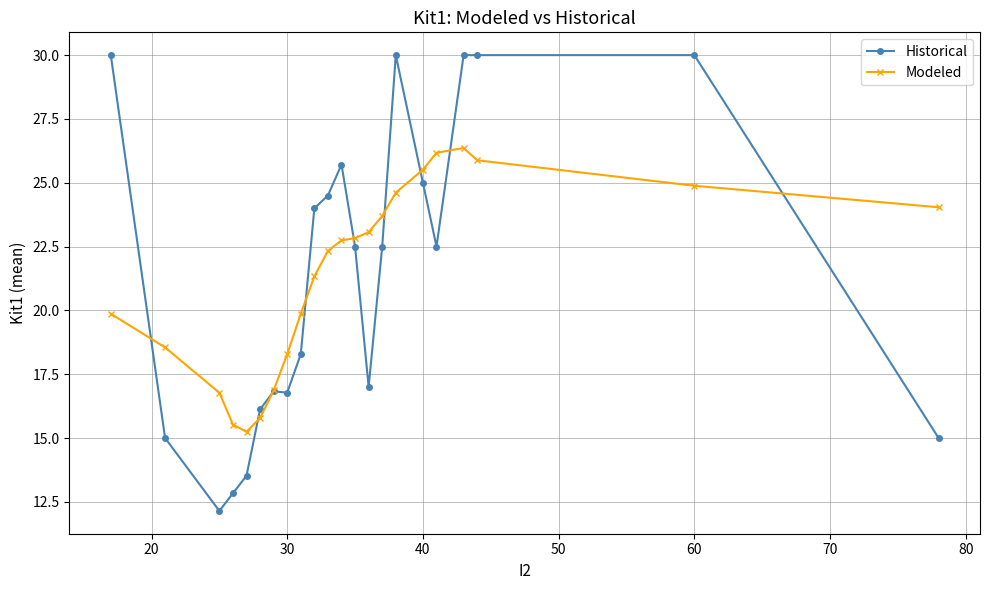

What is the value of the Historical point at the 11th from the left?

24.5